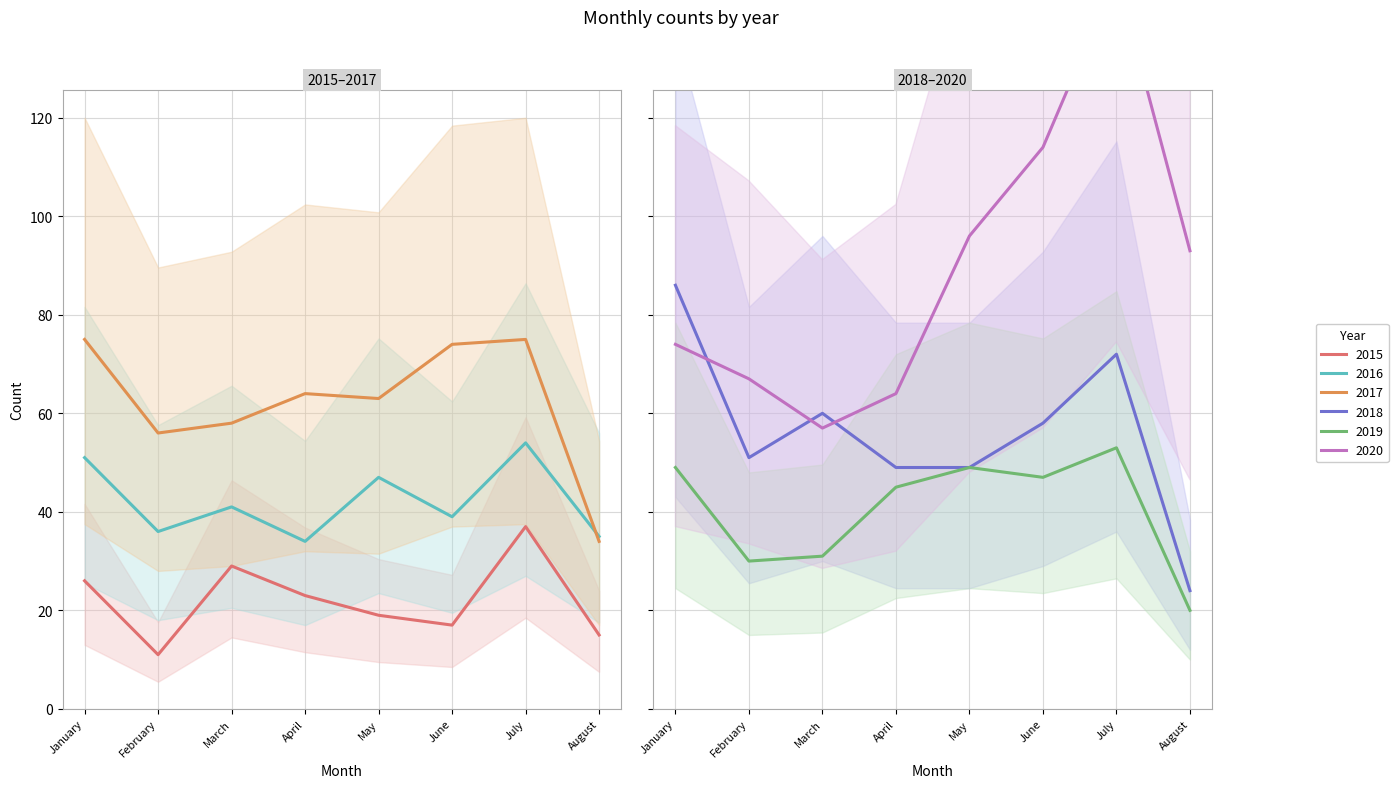

List the series in order of their peak value, lowest first.

2015, 2019, 2016, 2017, 2018, 2020